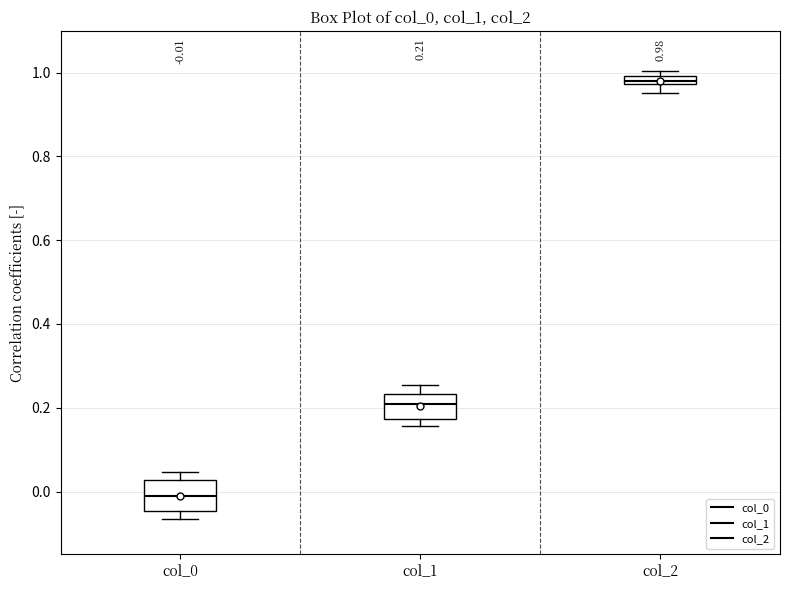

Which box has the highest median line?

col_2